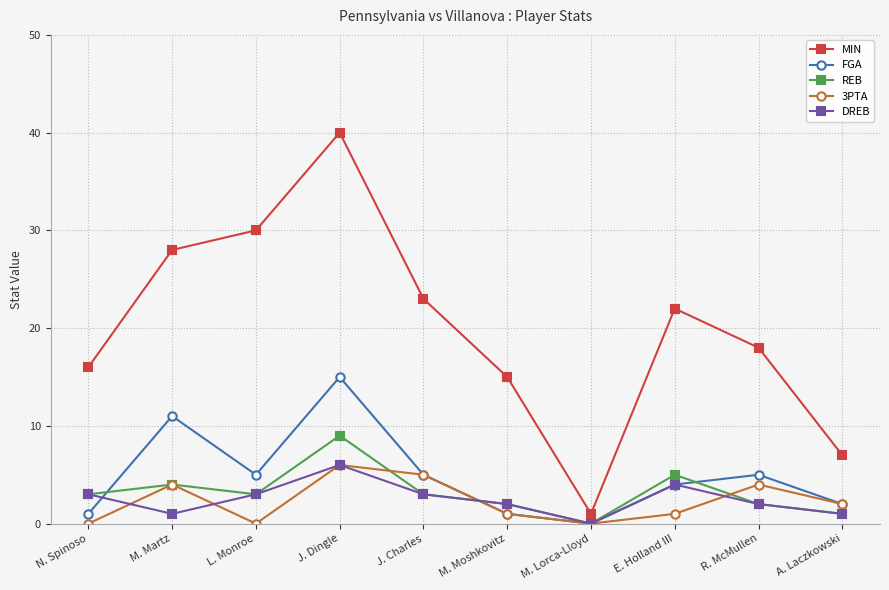

What is the label of the 6th point from the right?

J. Charles